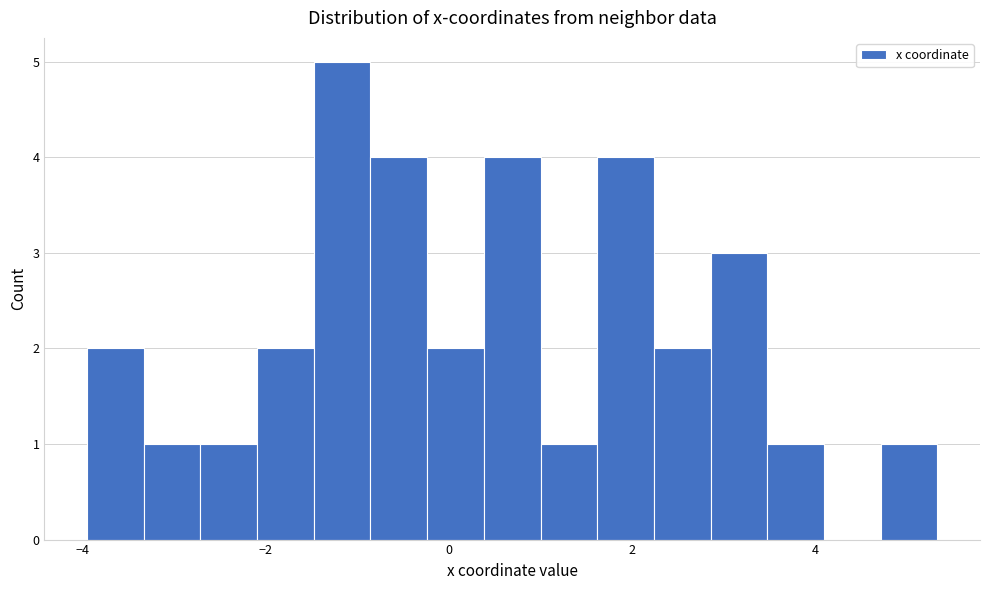

Read against the x-axis, roughly where is the centre of the tallest bar?

-1.2